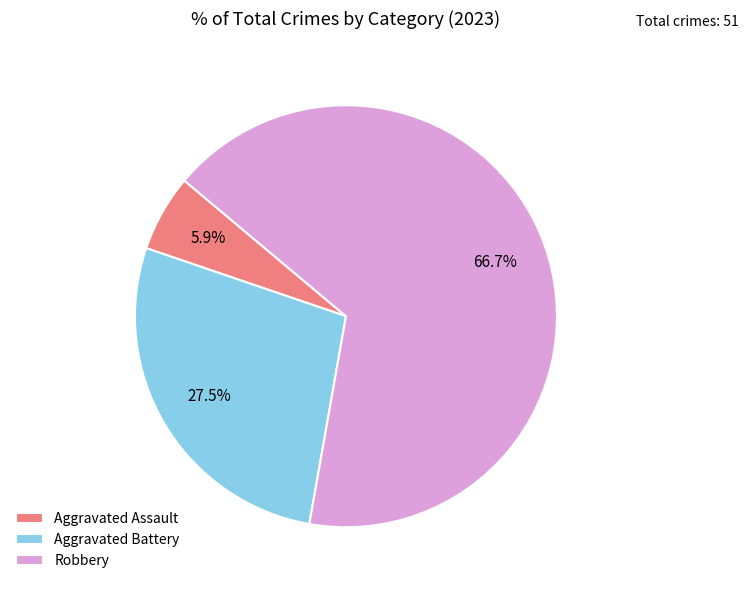

Is it true that Robbery is 79% of the pie?

False